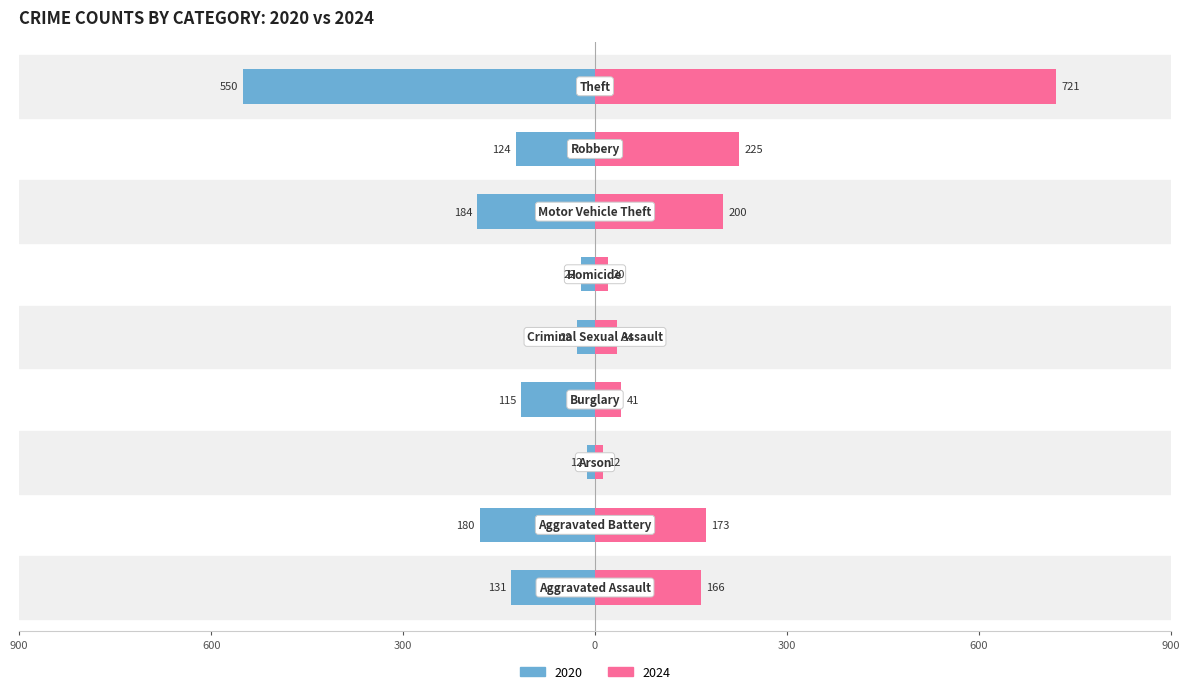

How many bars are there in each group?

2